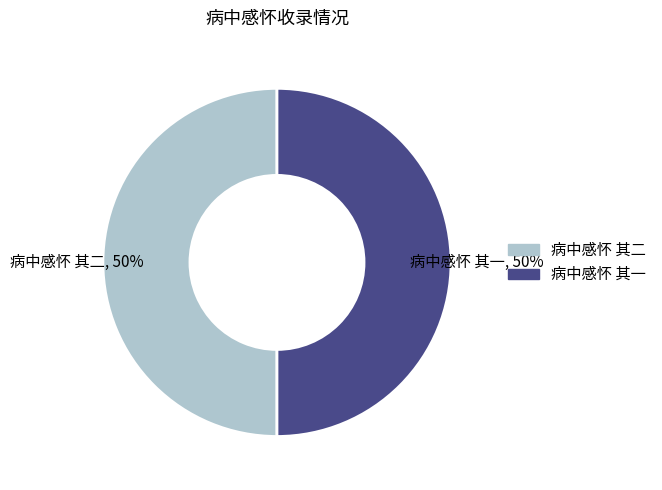

Is it true that 病中感怀 其一 is 50% of the pie?

True